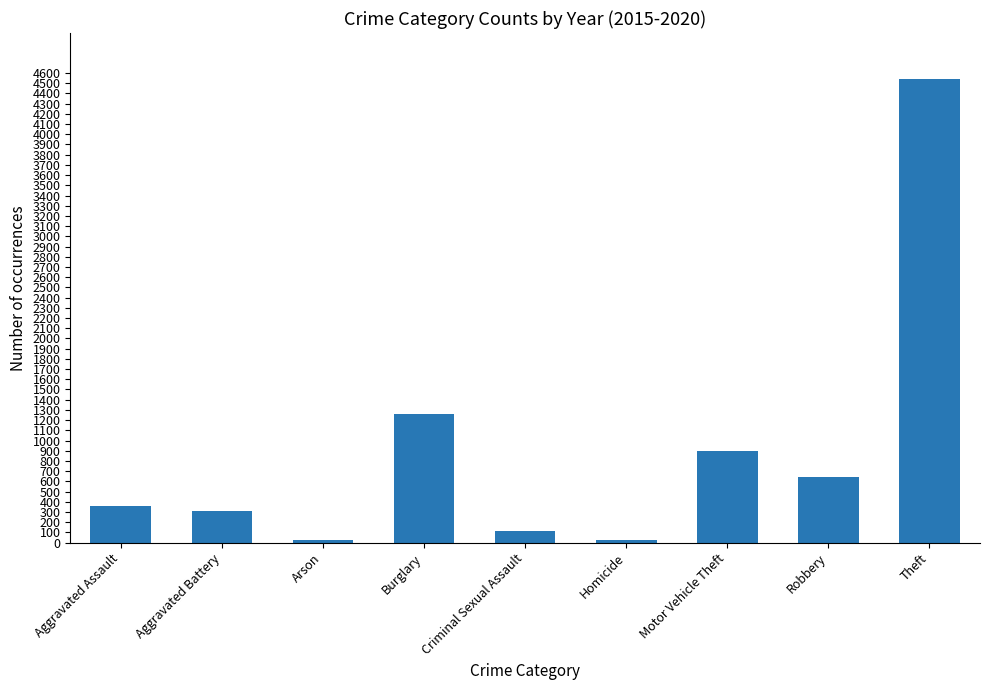

Where is the data nearest to the value 2280?

Burglary